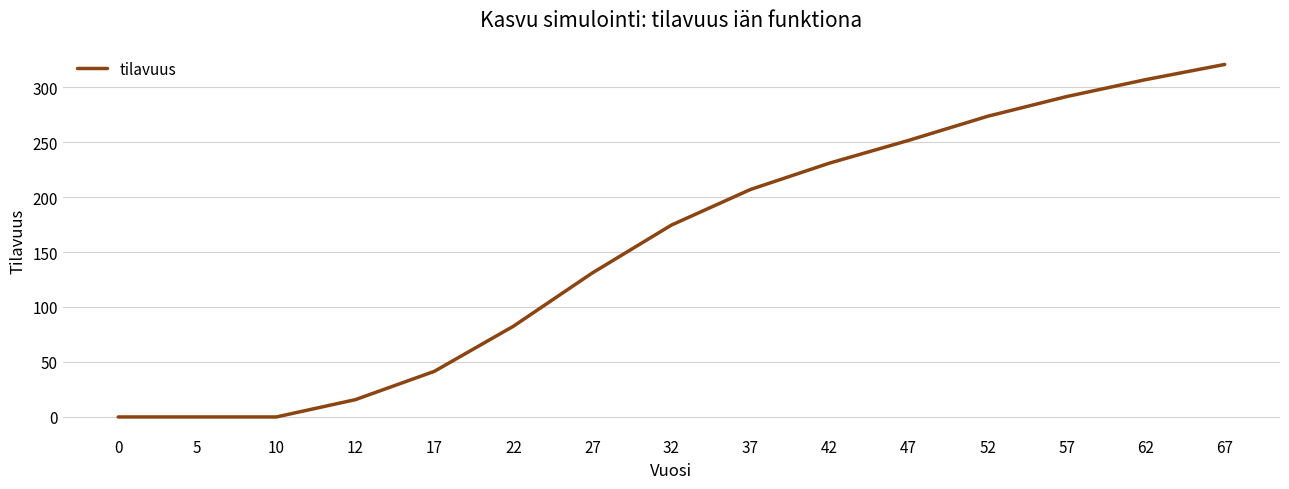

True or false: the data has more than 2 interior local peaks.

False